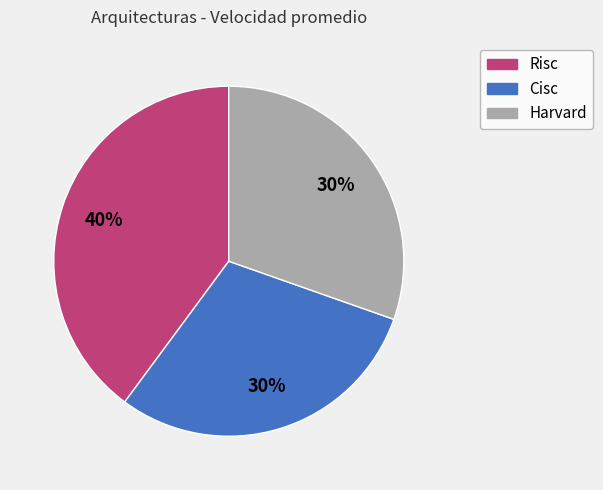

To the nearest percent, what is the difference between the Cisc and Risc slice percentages?

10%